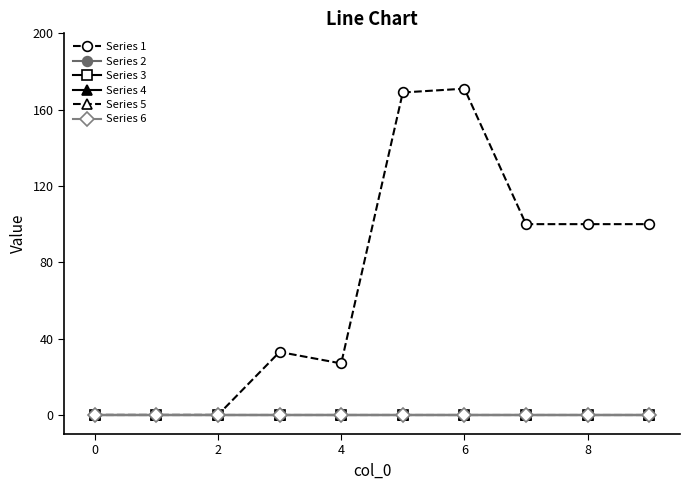

At how many categories does at least one series exceed 148?

2